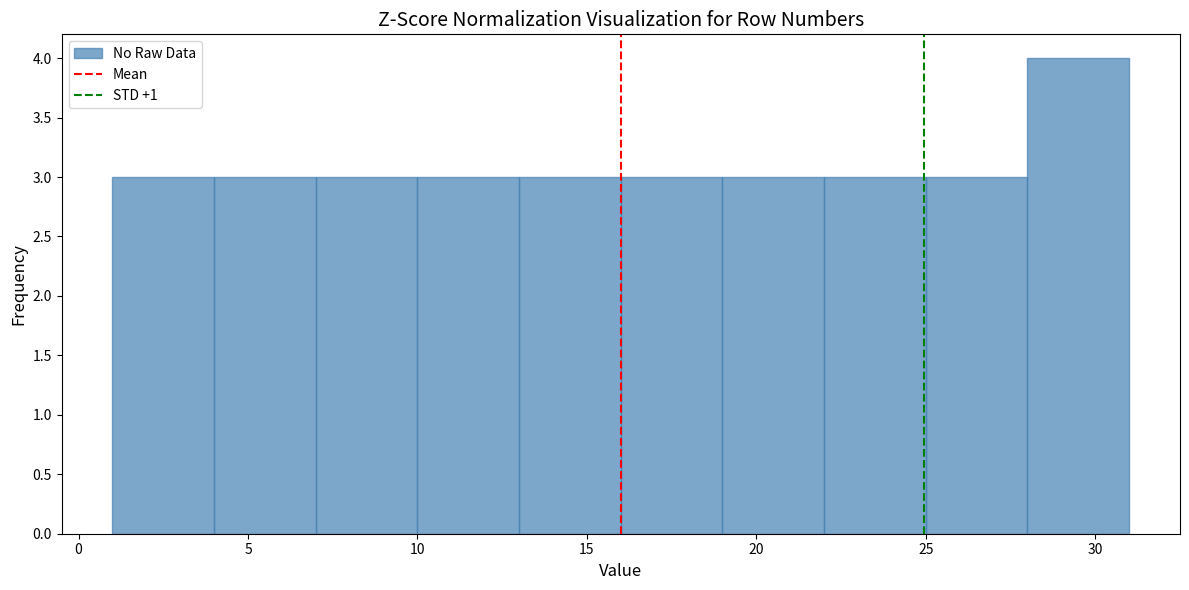

How tall is the bar that spans 28 to 31 on the x-axis? The values are not printed on the chart, so give them approximately, as read against the axis.

4